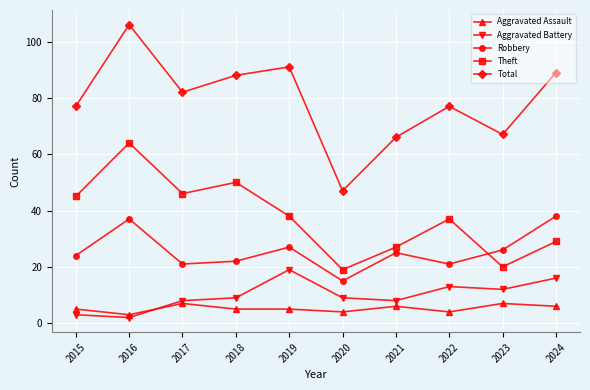

Which series has the largest range (max minus min)?

Total